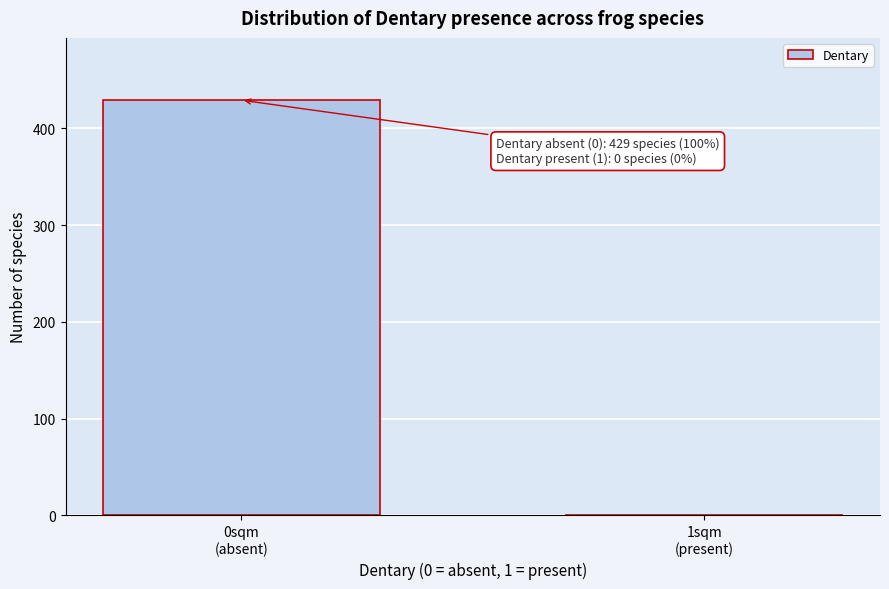

What is the greatest value displayed?

429